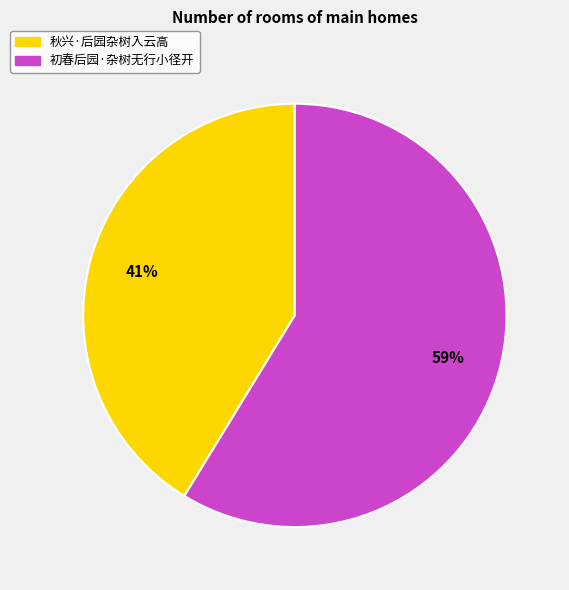

Is it true that 秋兴·后园杂树入云高 is 52% of the pie?

False